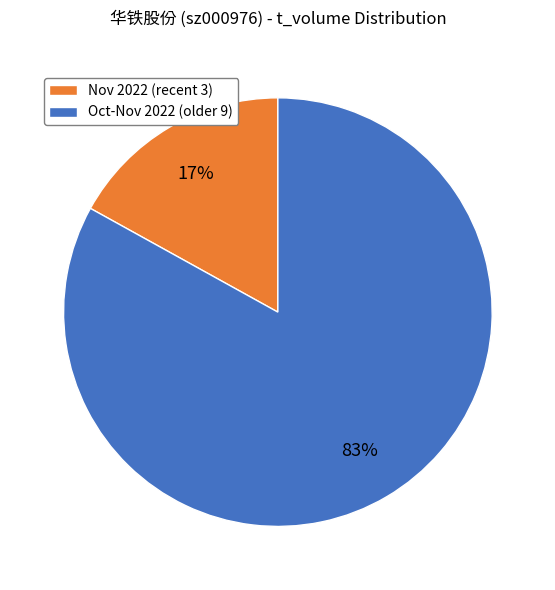

Between Oct-Nov 2022 (older 9) and Nov 2022 (recent 3), which is larger?

Oct-Nov 2022 (older 9)